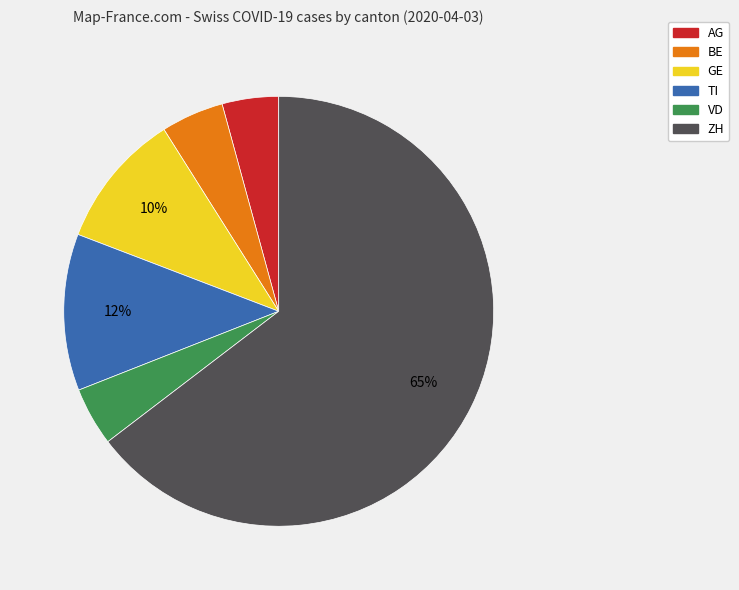

To the nearest percent, what portion does ZH represent?

65%